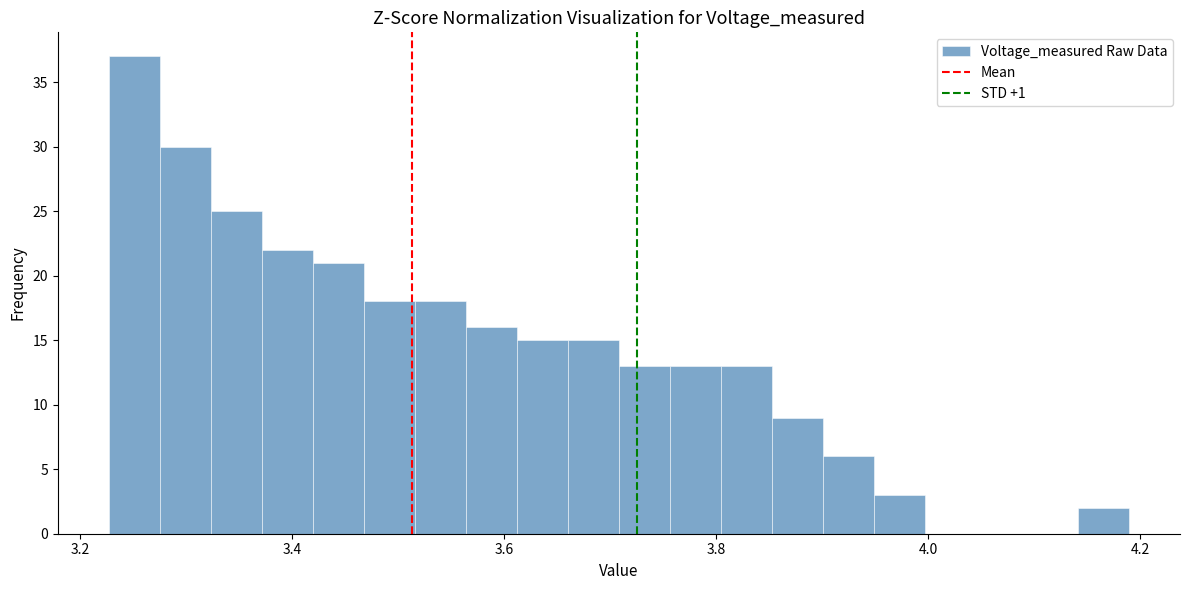

Around what value on the x-axis is the tallest bar? Give the approximate position of its centre, as read against the axis.

3.26